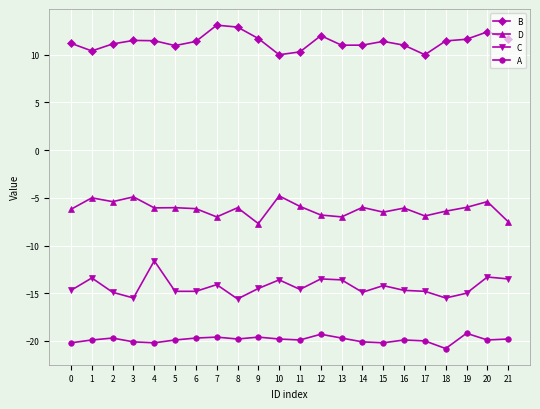

How many categories are shown in the chart?

22